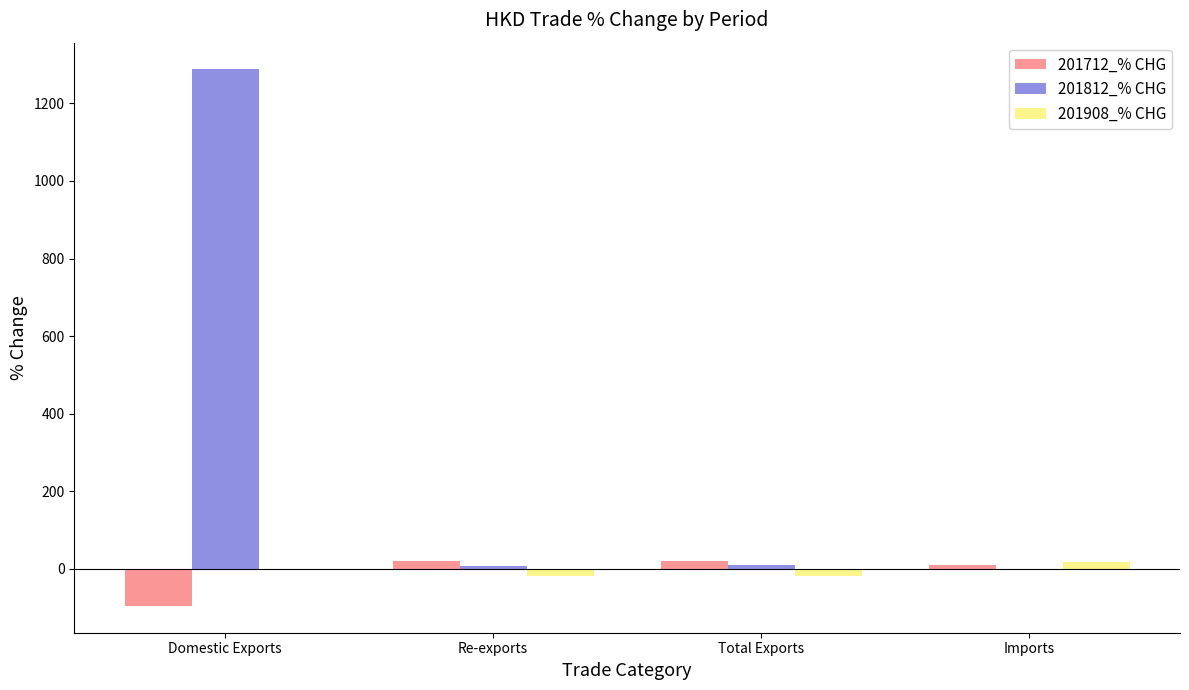

What are all the series names shown in the legend?

201712_% CHG, 201812_% CHG, 201908_% CHG